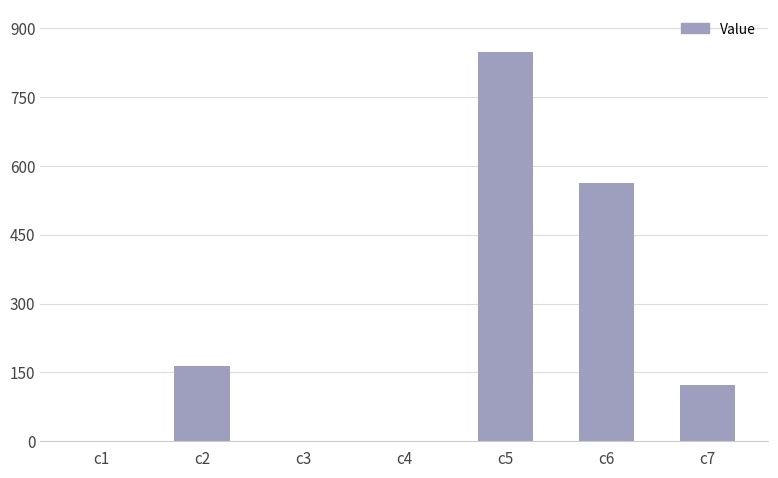

What is the sum of all values?

1697.2